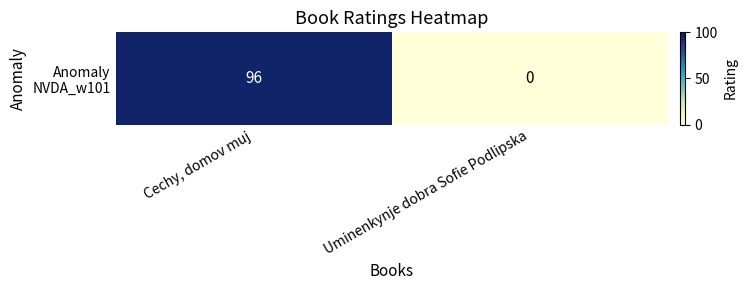

What is the change in value from Cechy, domov muj to Uminenkynje dobra Sofie Podlipska?

-96